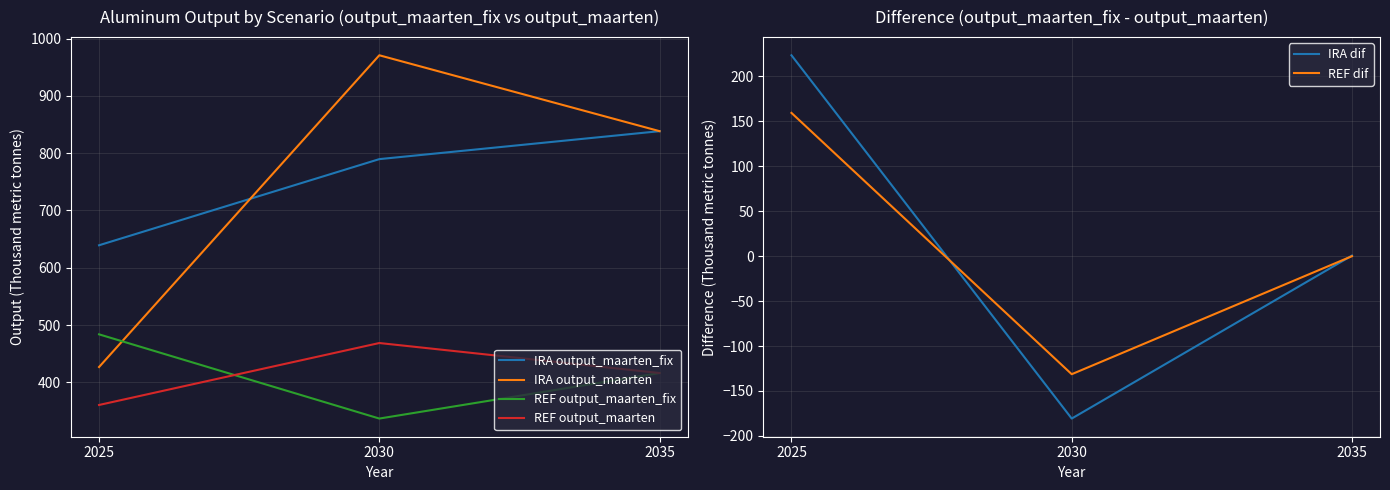

The value of IRA output_maarten at 2030 is 970.8. True or false?

True